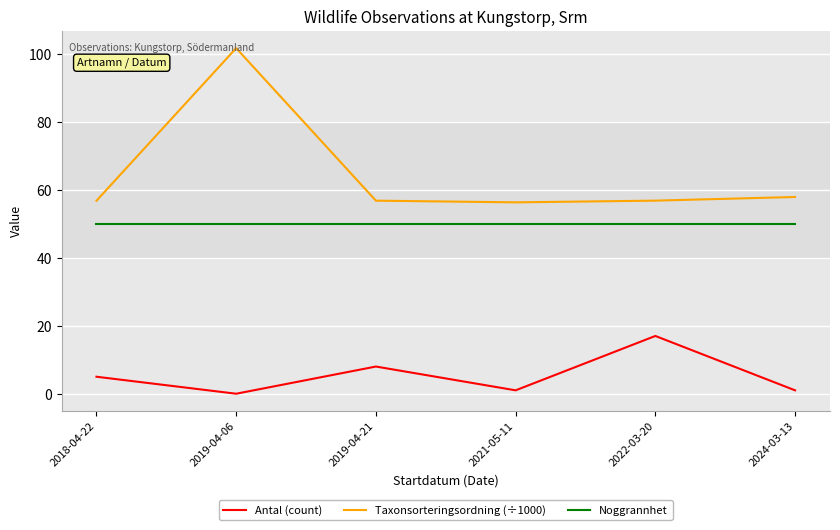

True or false: Antal (count) has a value of 17.0 at 2022-03-20.

True